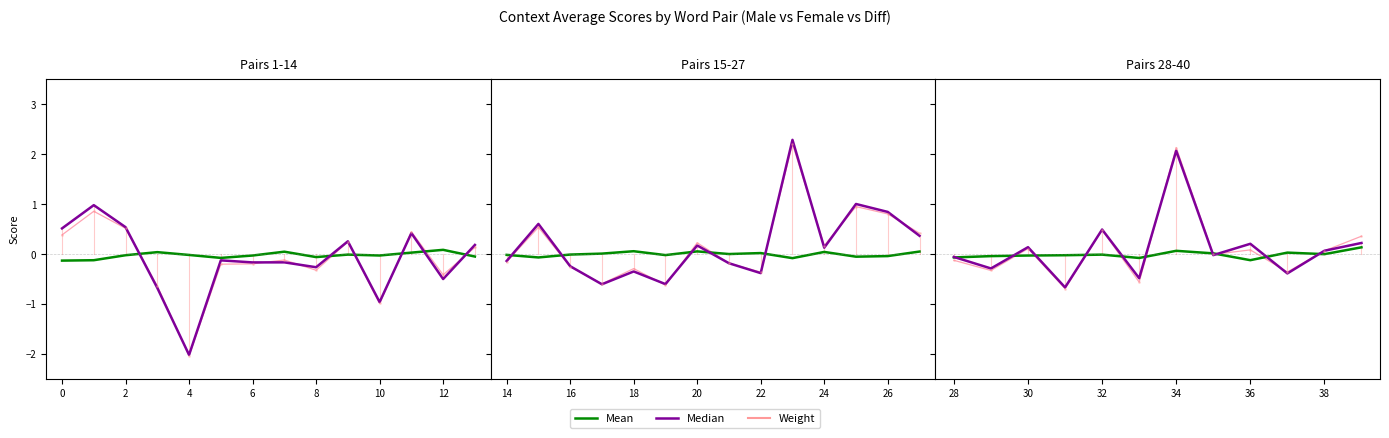

Which series has the largest range (max minus min)?

Median